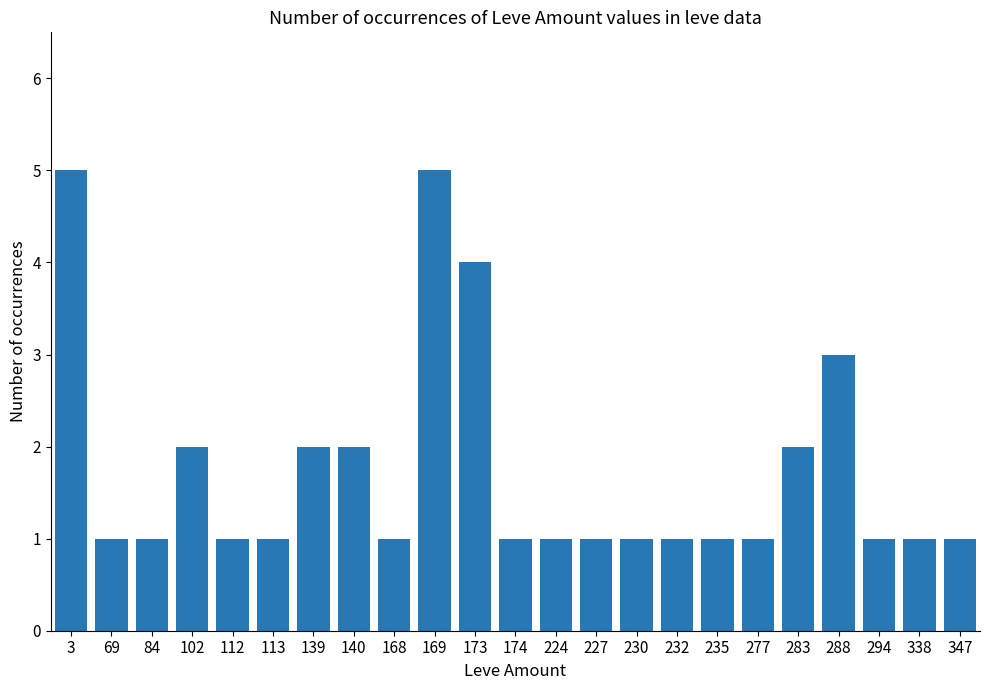

True or false: the data shows 1 at 235.

True